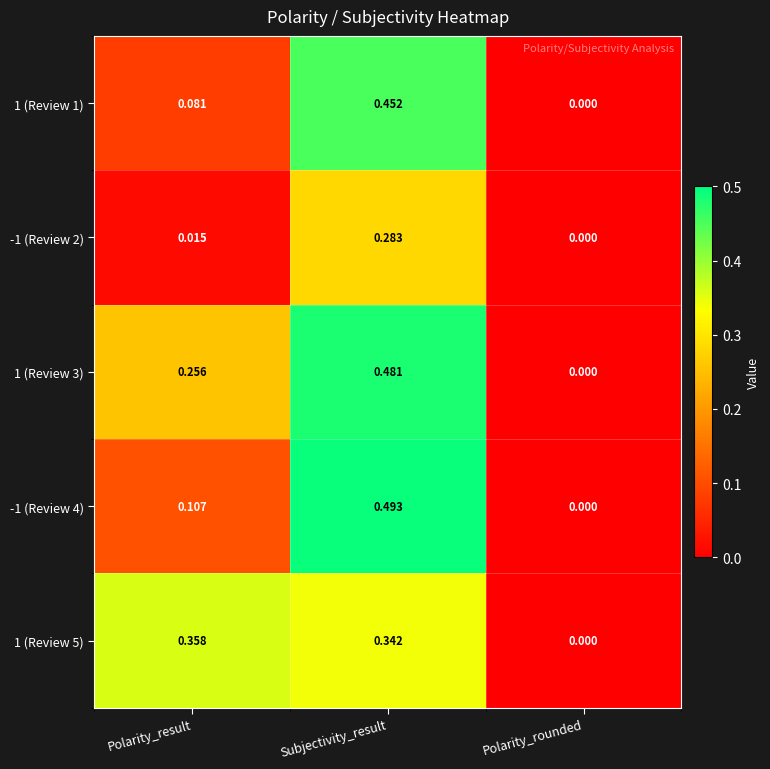

What is the total value across all series at Subjectivity_result?

2.1